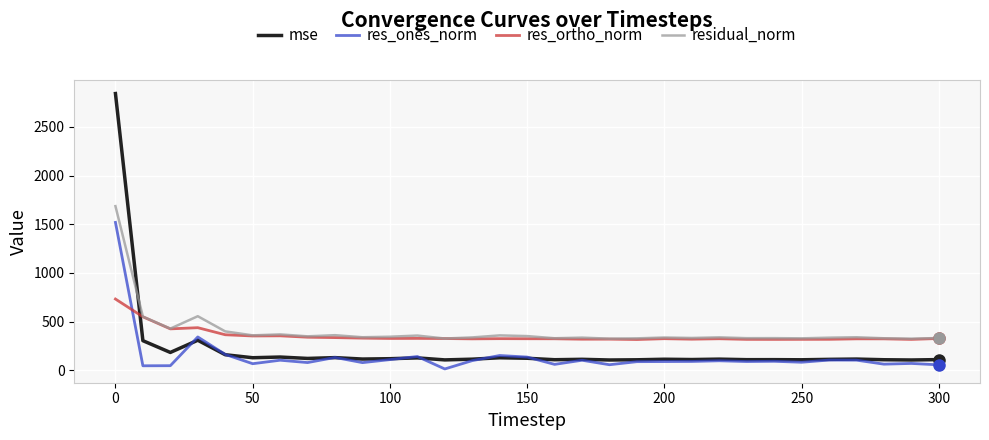

What is the maximum value shown in the chart?

2843.2